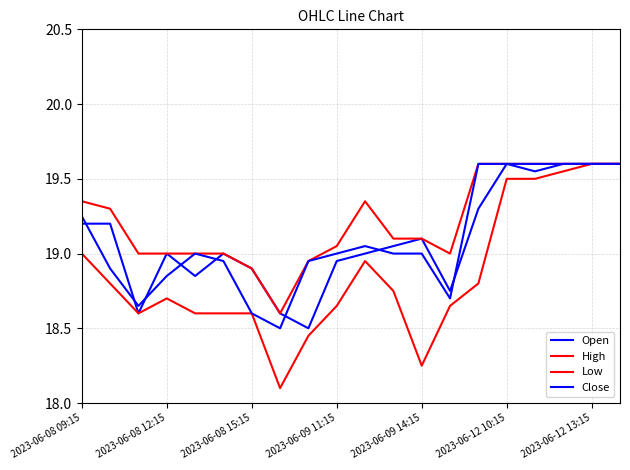

True or false: Close and High intersect in this chart.

False